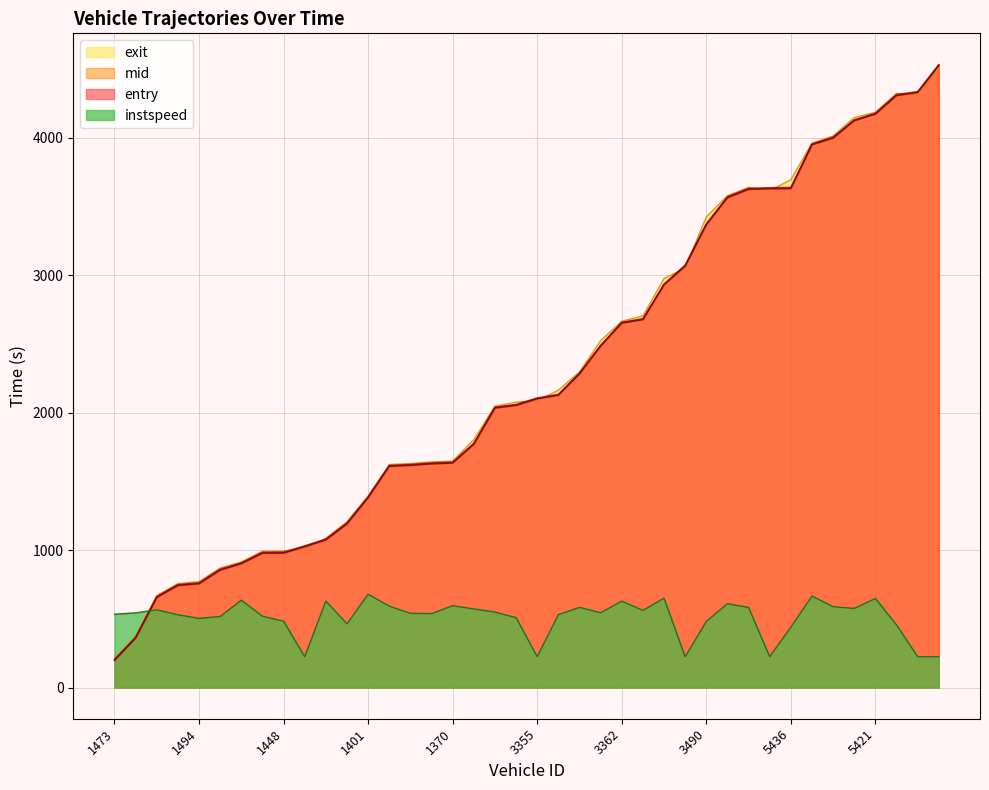

True or false: mid has a value of 998.8 at 1464.

False